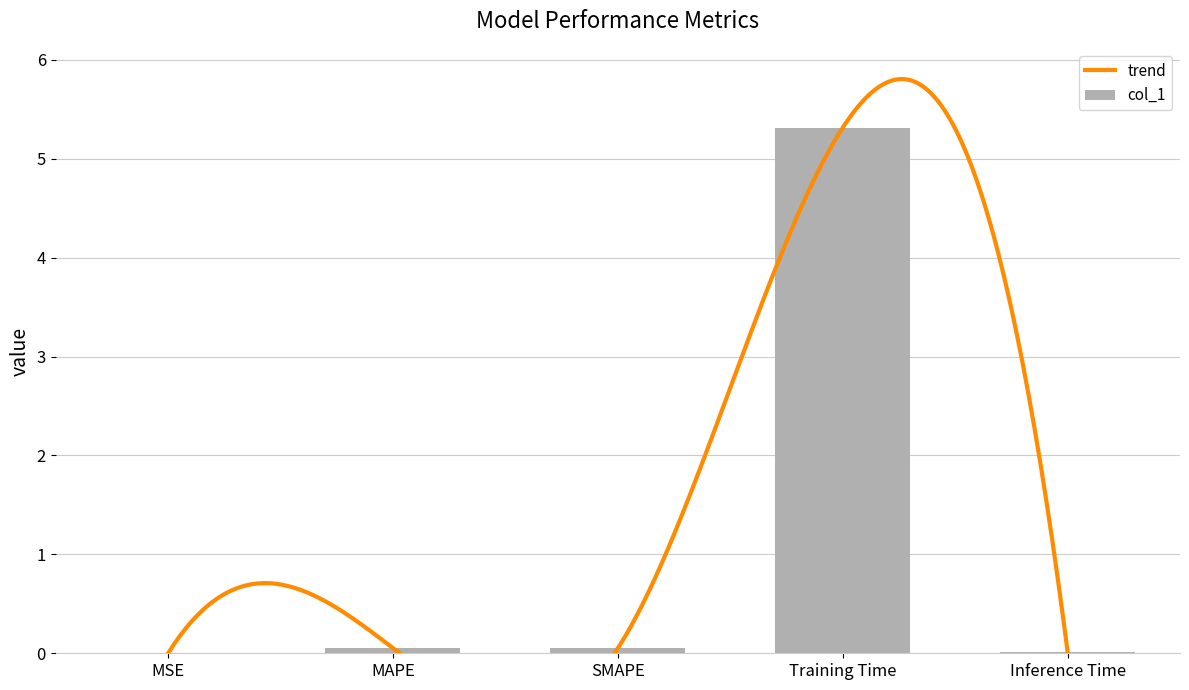

How many bars are there in total?

5